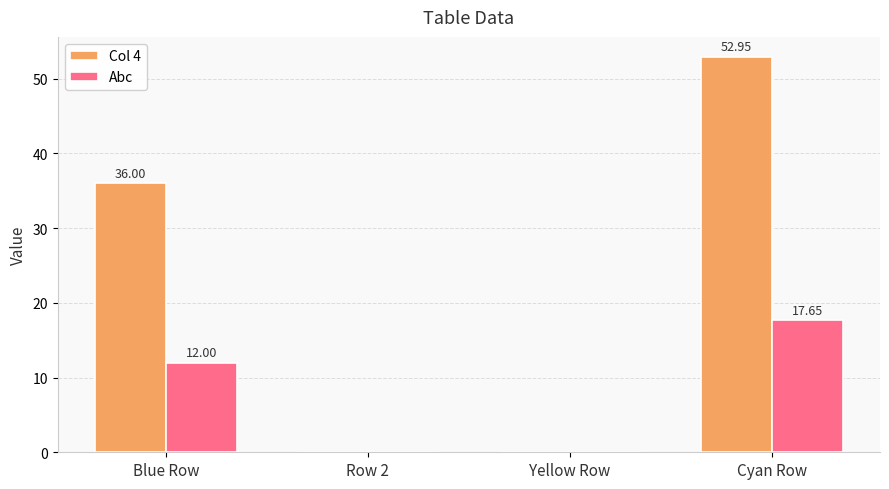

Which series changed the most between Row 2 and Cyan Row?

Col 4